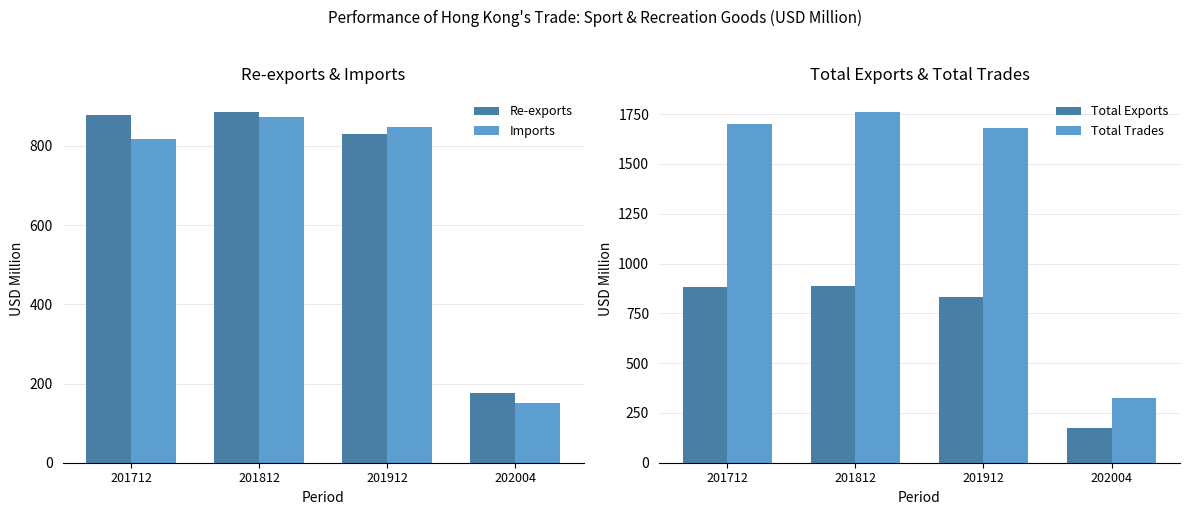

How many categories are shown in the chart?

4